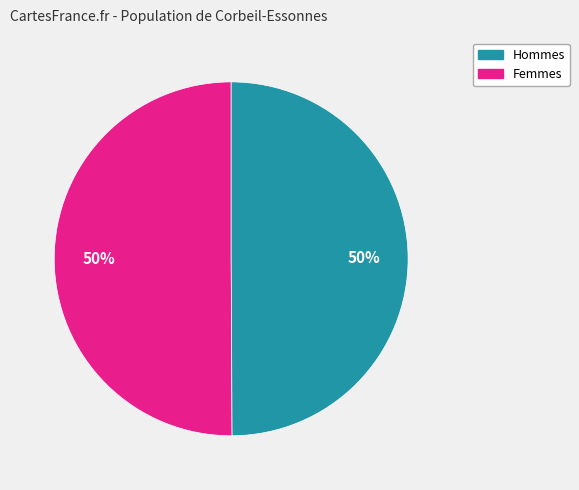

What percentage is the Hommes slice, to the nearest percent?

50%